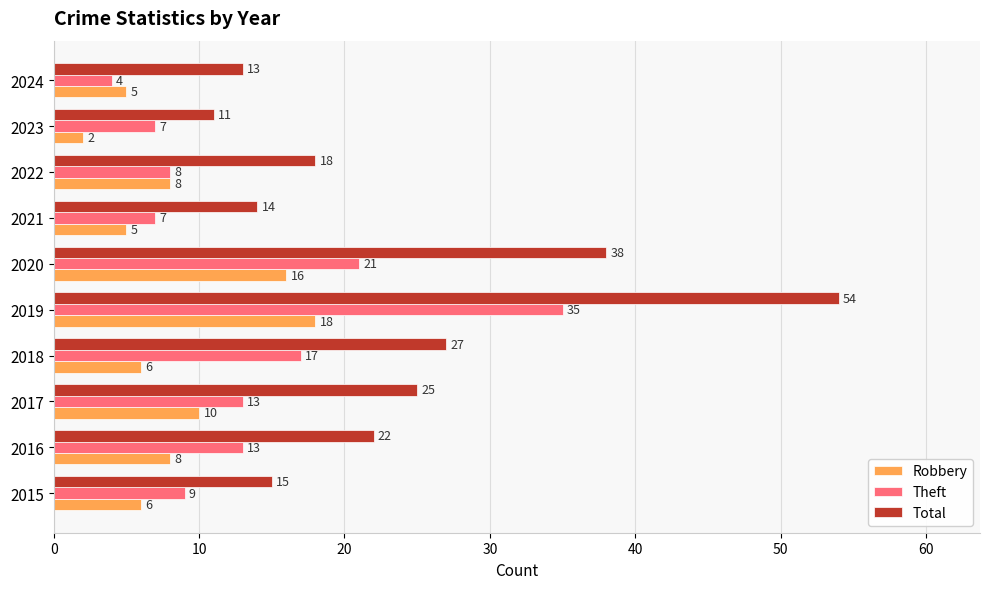

True or false: Robbery has a value of 7 at 2017.

False